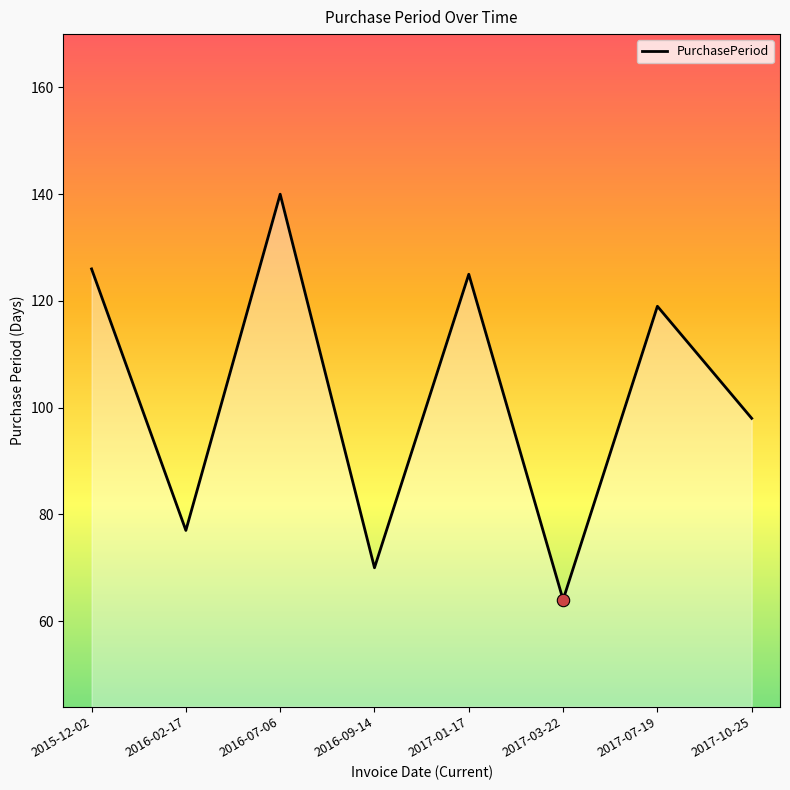

What is the change in value from 2015-12-02 to 2017-03-22?

-62